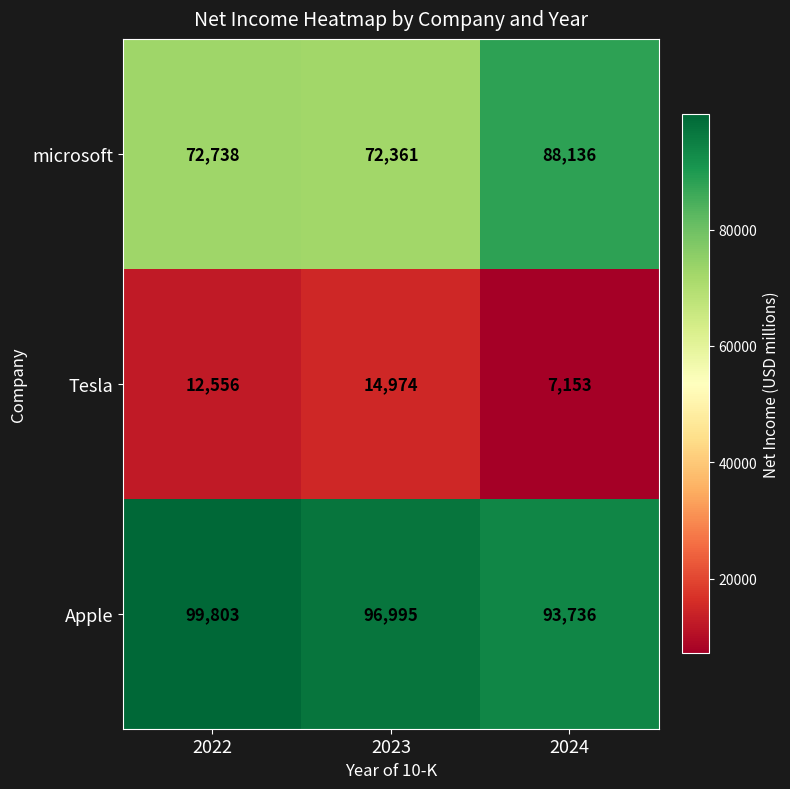

Count the number of data series in this chart.

3